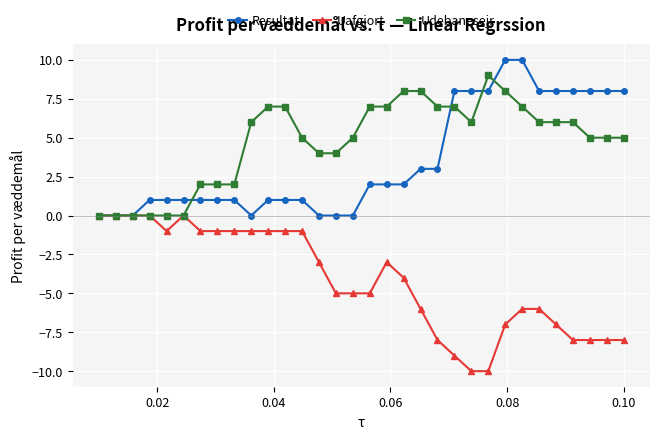

What is the minimum value shown in the chart?

-10